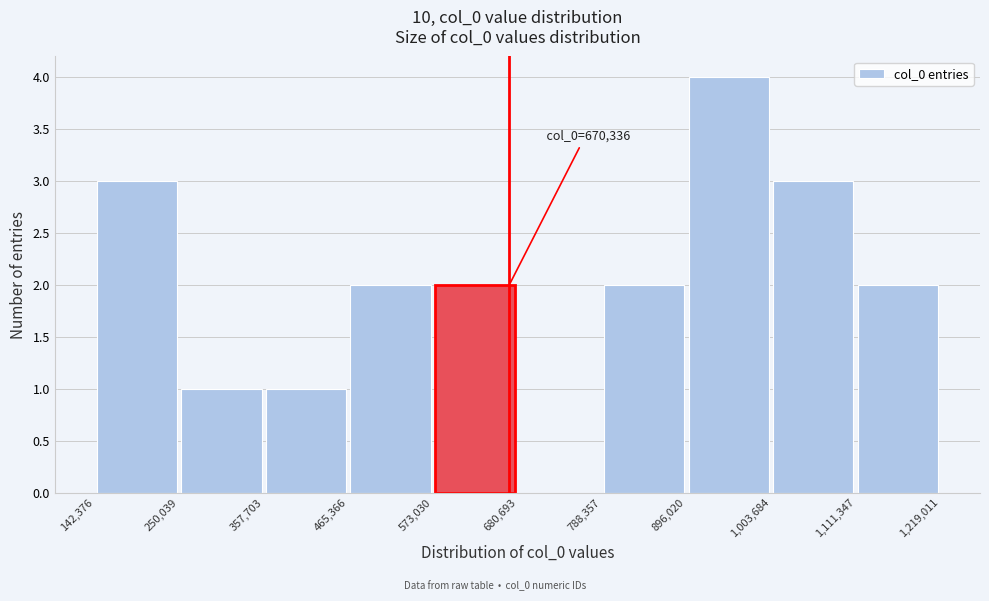

Over which range of the x-axis is the bar tallest?

896,020 to 1,003,684